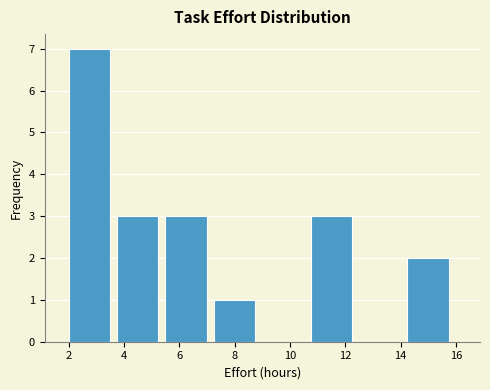

Over which range of the x-axis is the bar tallest?

2.00 to 3.75